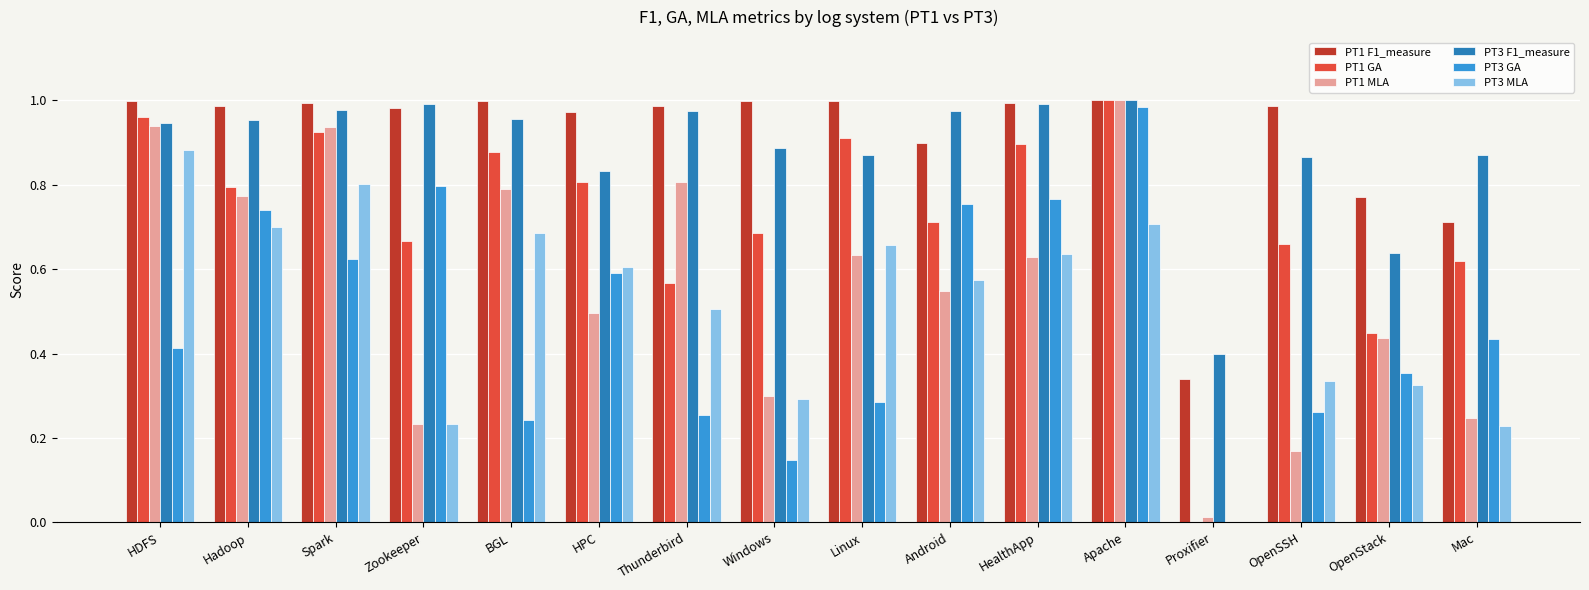

Which series has the largest total across all categories?

PT1 F1_measure